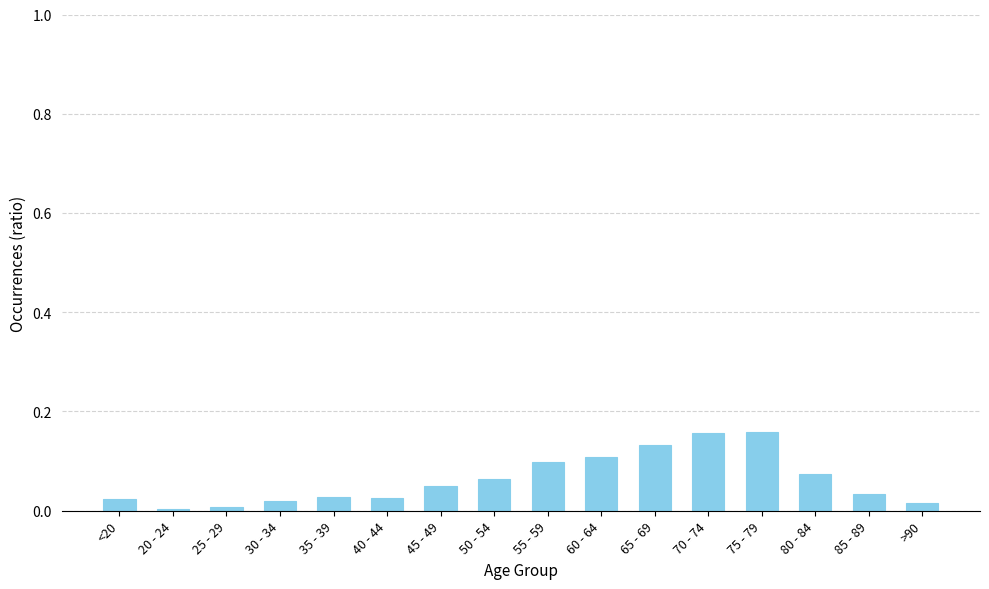

What is the label of the 7th bar from the right?

60 - 64